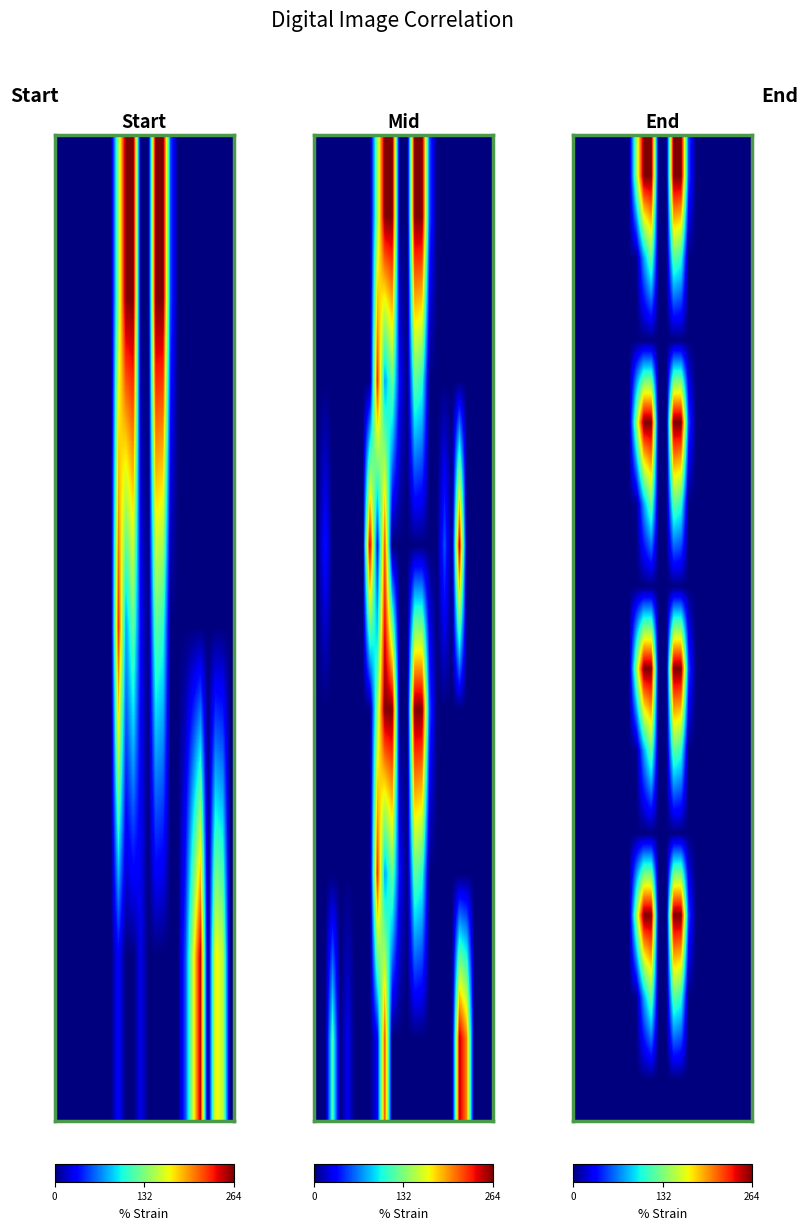

How many categories are shown in the chart?

24